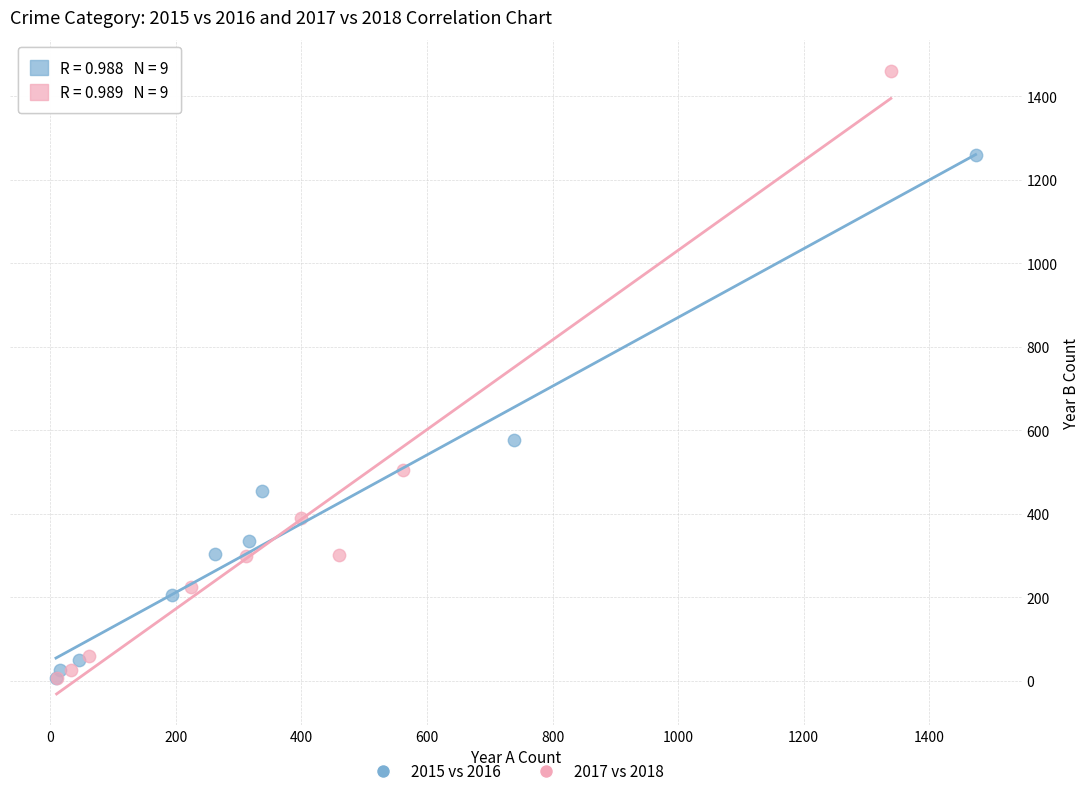

What are all the series names shown in the legend?

2015 vs 2016, 2017 vs 2018